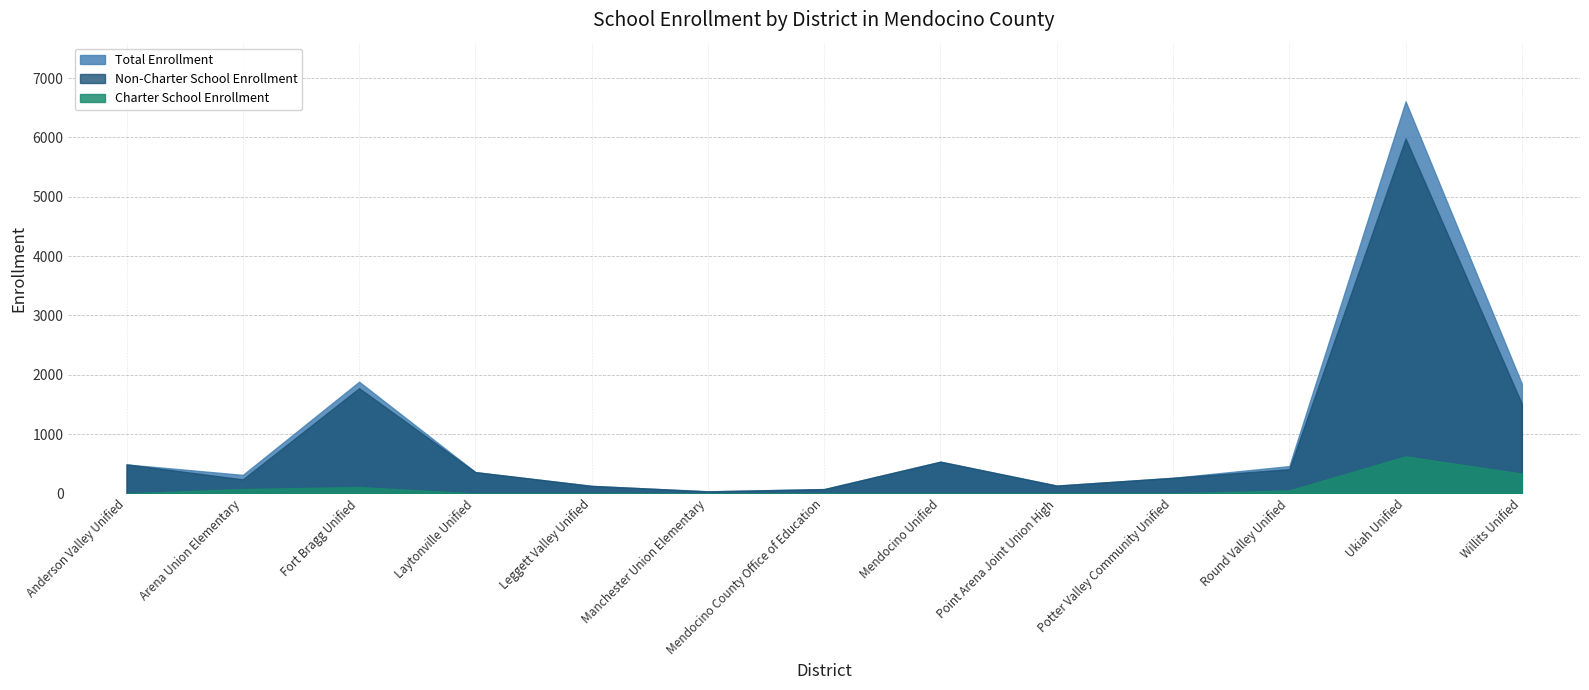

At which category is the sum across all series the highest?

Ukiah Unified